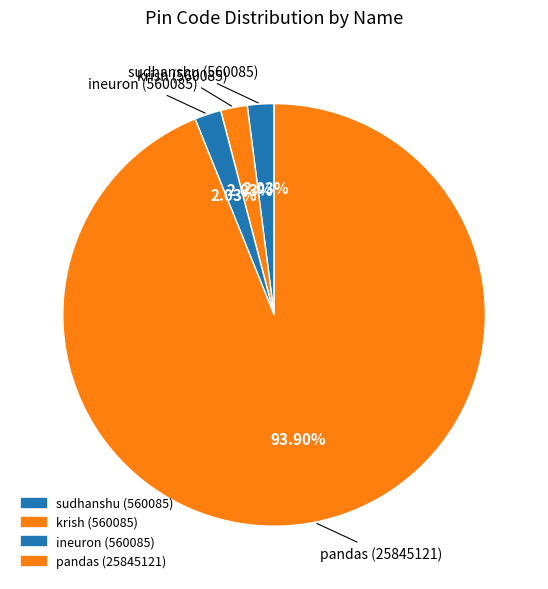

Which slice is the smallest?

sudhanshu